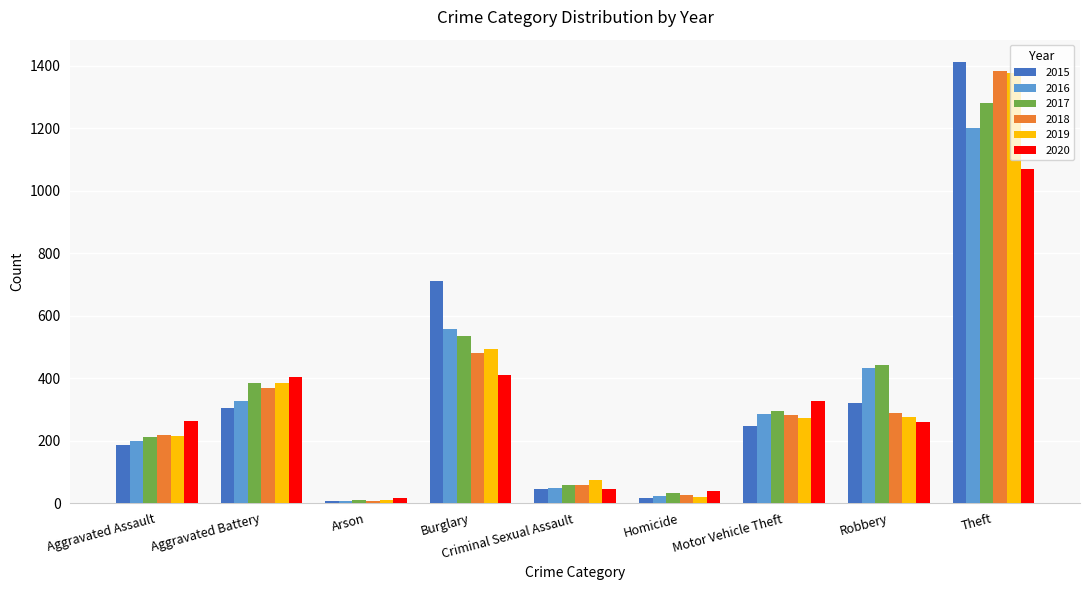

What is the greatest value displayed?

1413